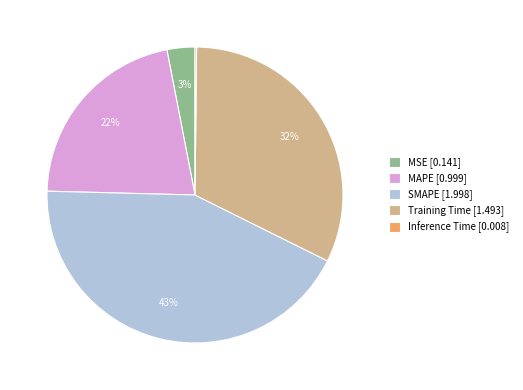

The MAPE slice represents 22% of the pie. True or false?

True